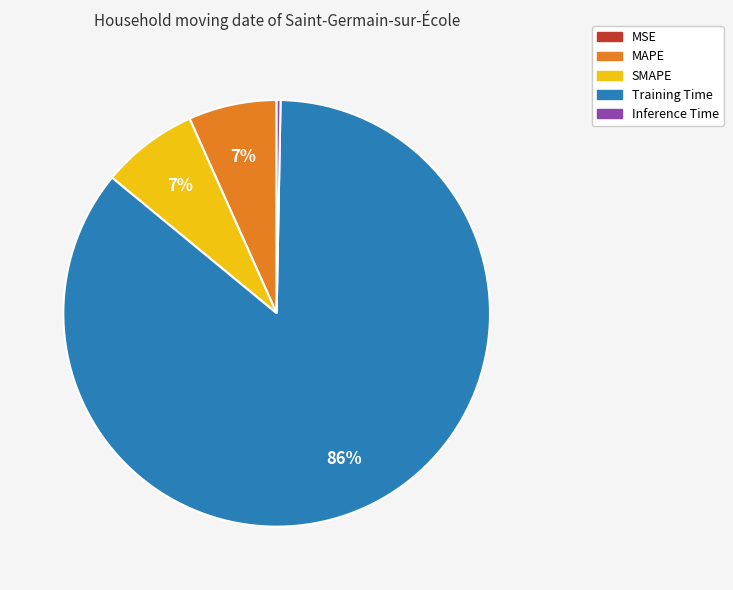

Is the sum of Inference Time and SMAPE greater than half?

No